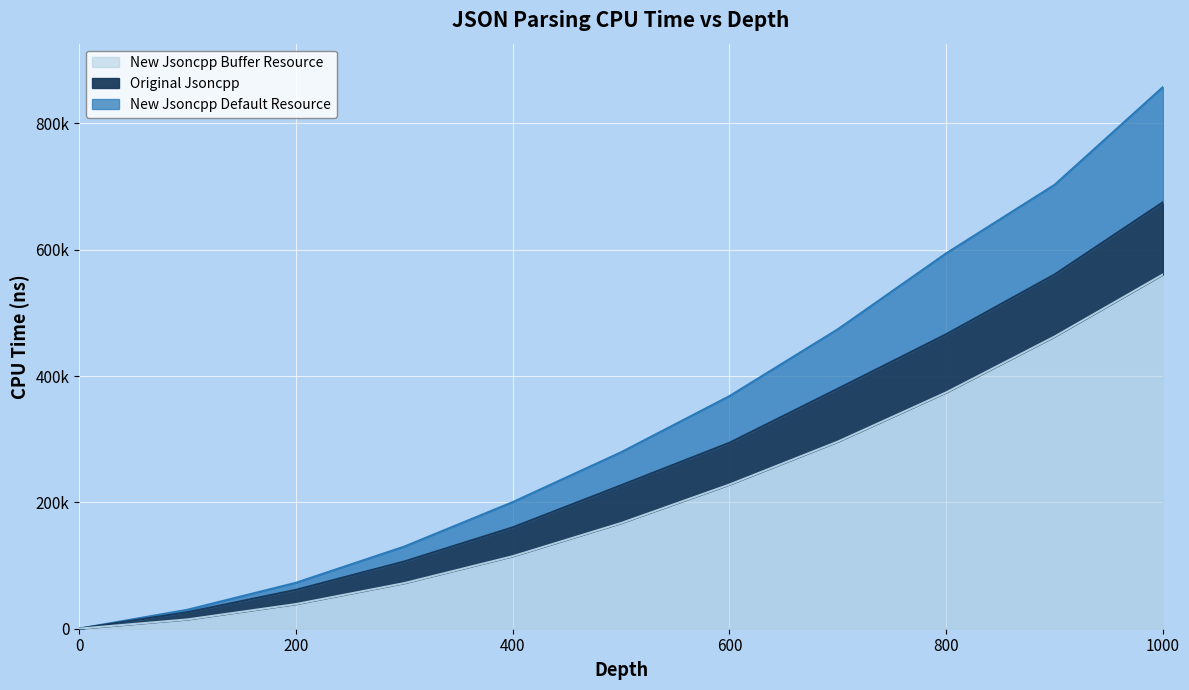

Between 300 and 1000, which is larger?

1000